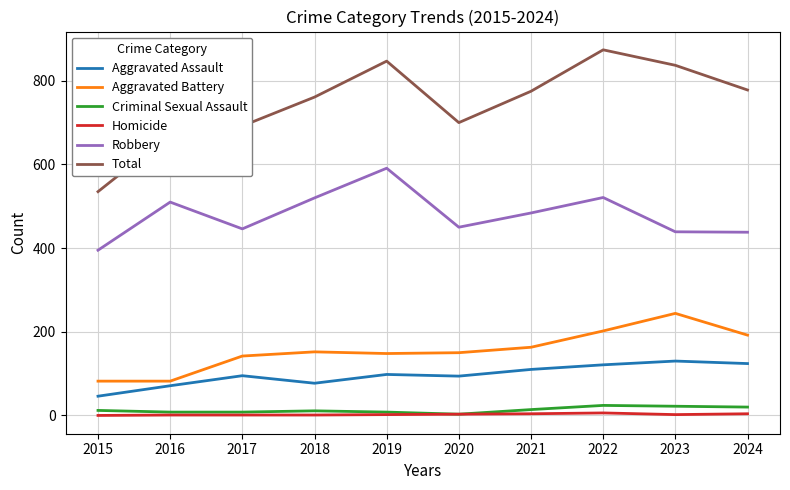

Which series has the largest total across all categories?

Total